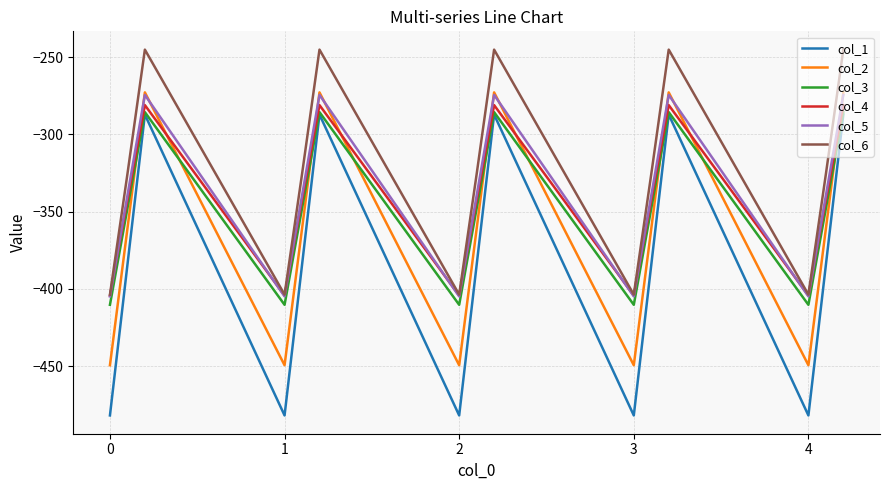

Which series has the largest total across all categories?

col_6